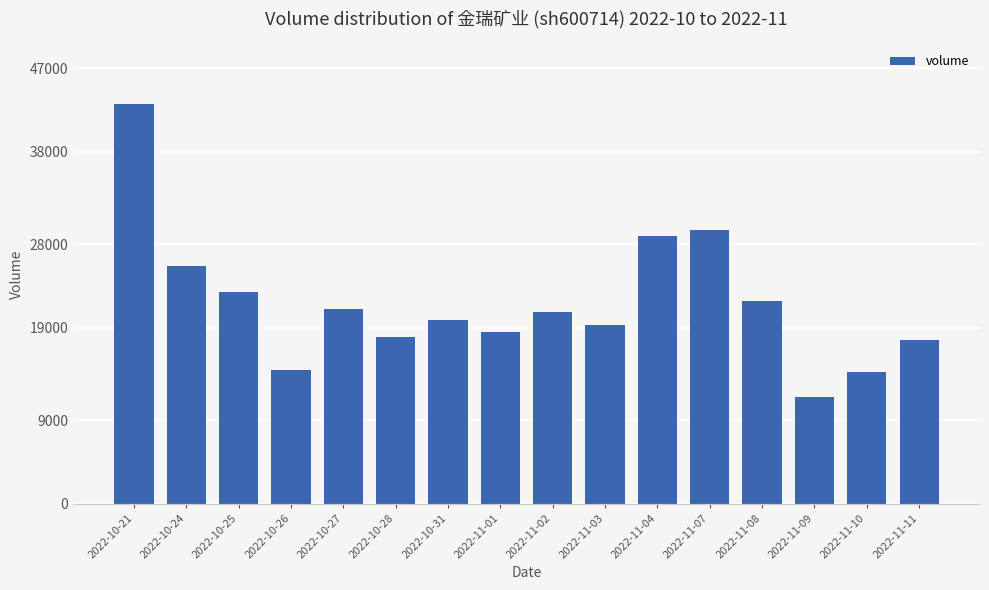

Read the value at 2022-11-10, to the nearest 100.

14200